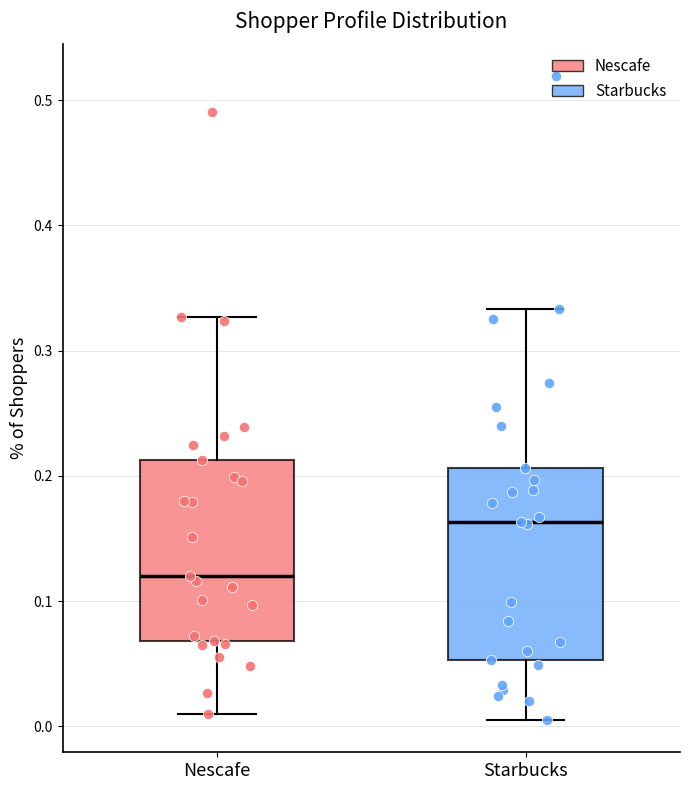

Reading left to right, transcribe this box plot: for each box, give where its median line is, the range the box spans, and where its two whiskers end, as read against the y-axis. The values are not printed on the chart, so give them approximately, as read against the axis.

Nescafe: median 0.12, box 0.07 to 0.21, whiskers 0.01 to 0.33
Starbucks: median 0.16, box 0.05 to 0.21, whiskers 0.01 to 0.33